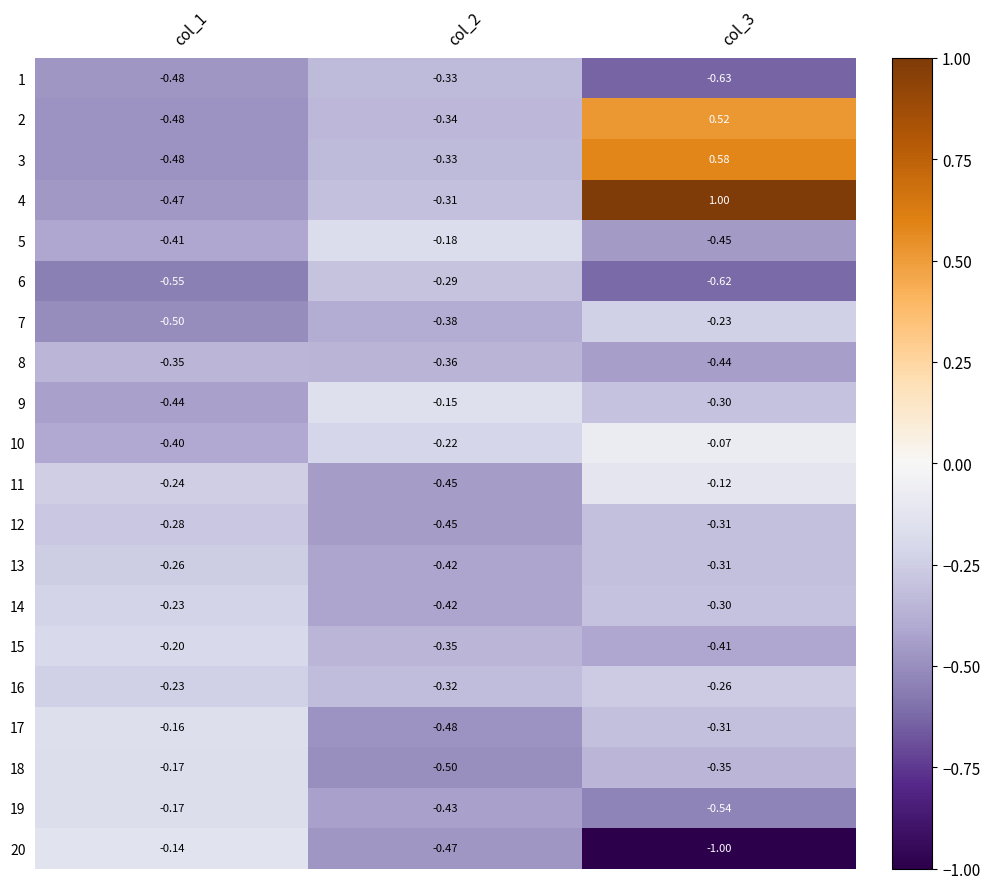

Is the value of 18 at col_1 greater than the value of 15 at col_1?

Yes